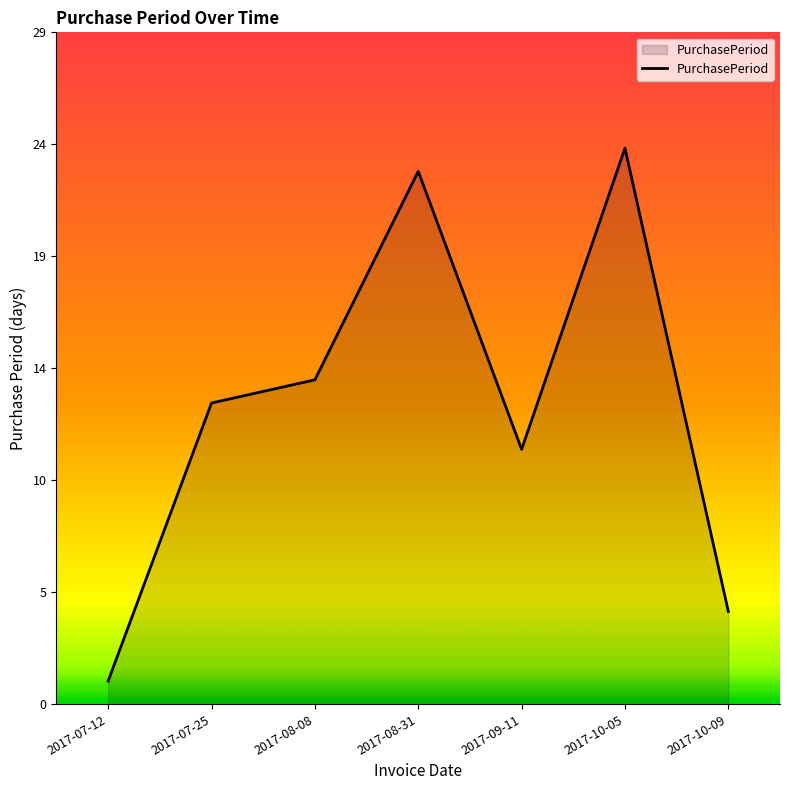

What is the label of the 1st point from the right?

2017-10-09